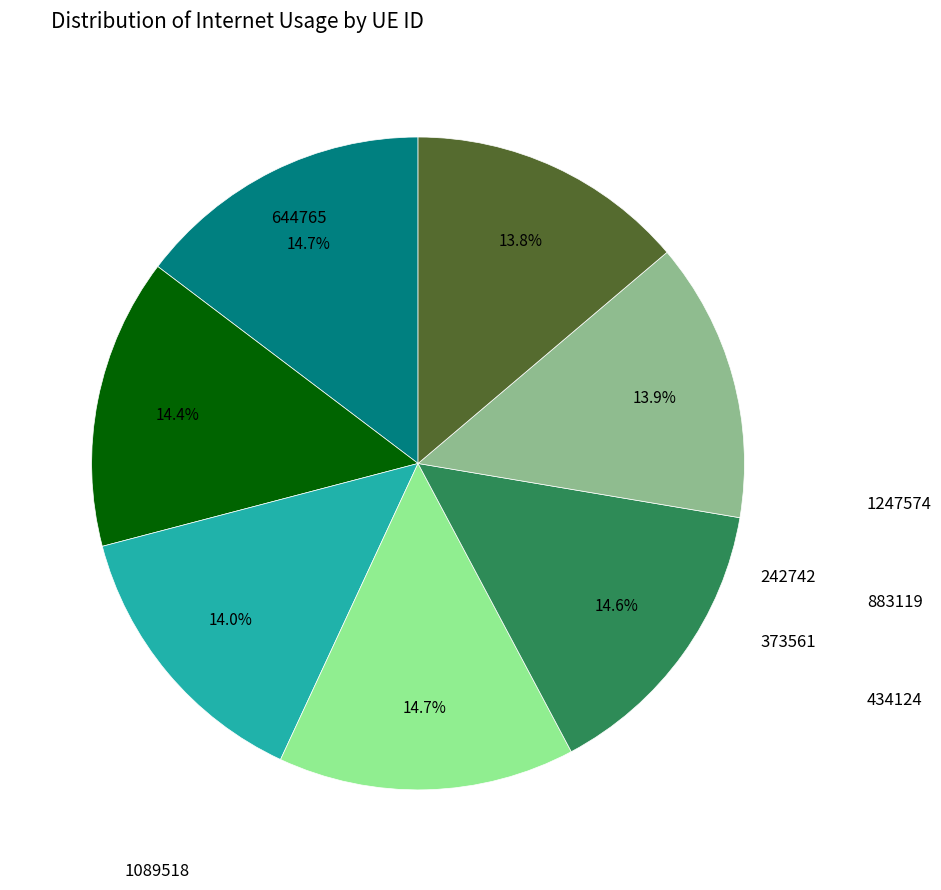

How many slices are in this pie chart?

7